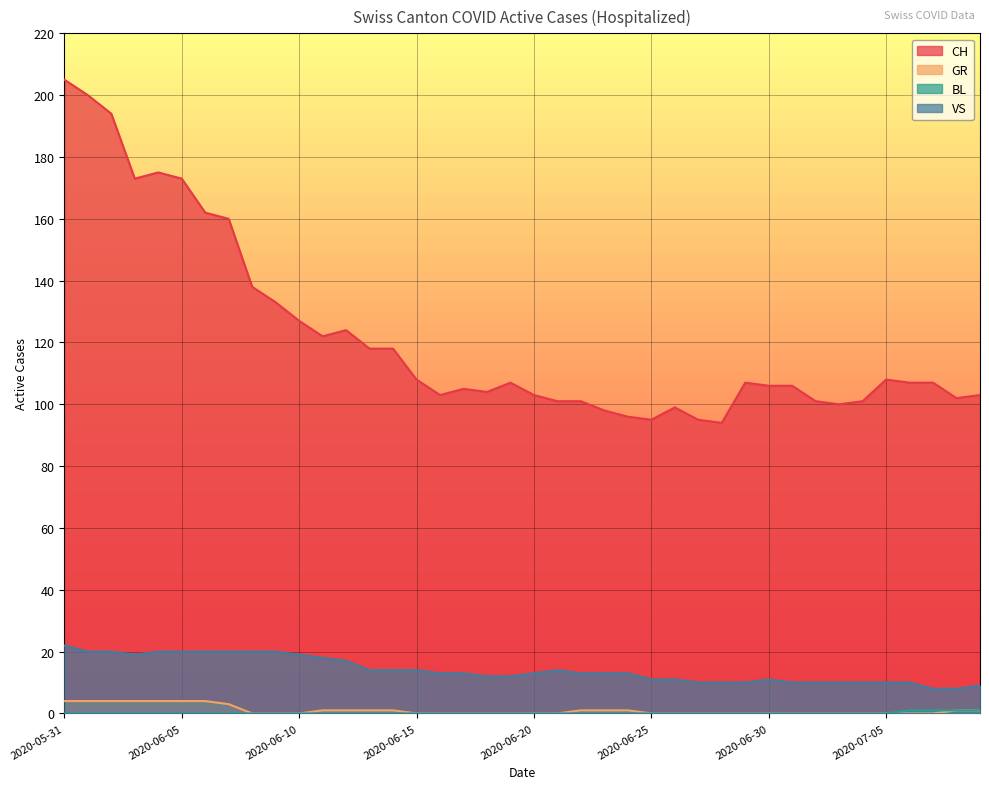

What is the sum of the VS values at 2020-06-02 and 2020-07-07?

28